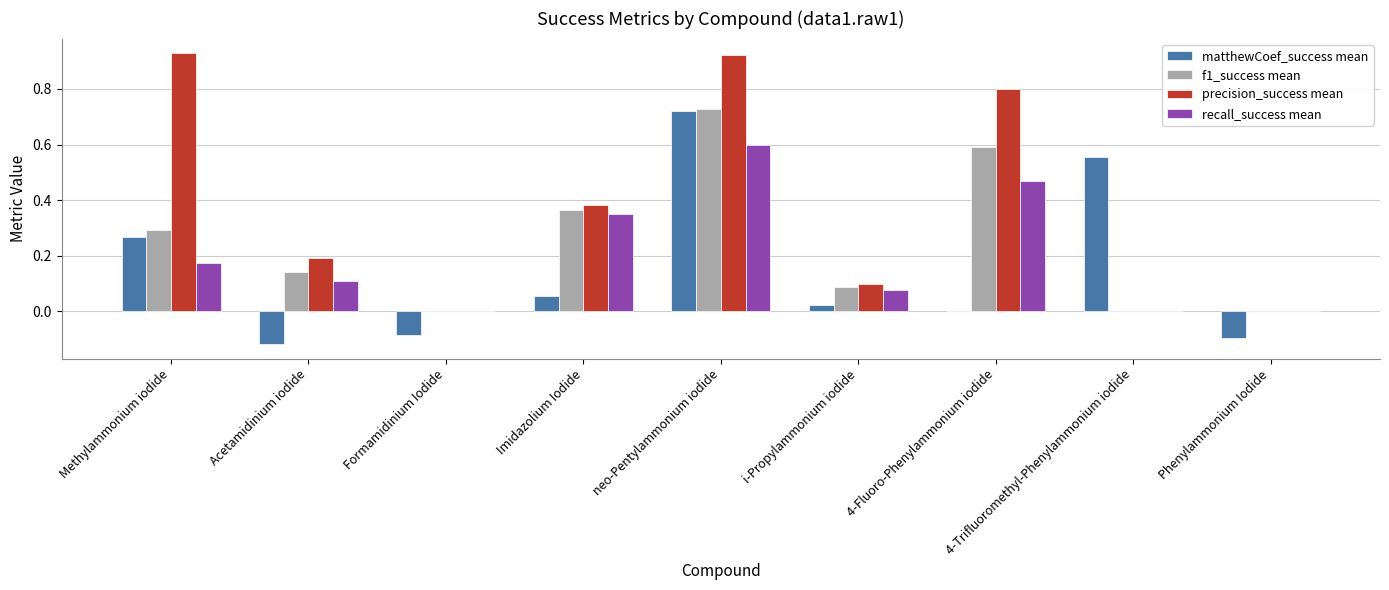

At which category is the sum across all series the highest?

neo-Pentylammonium iodide